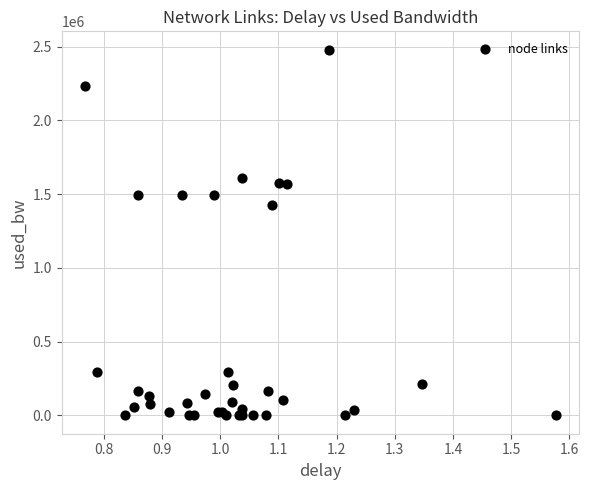

What Y value in the scatter plot is closest to 1239960?

1428757.1